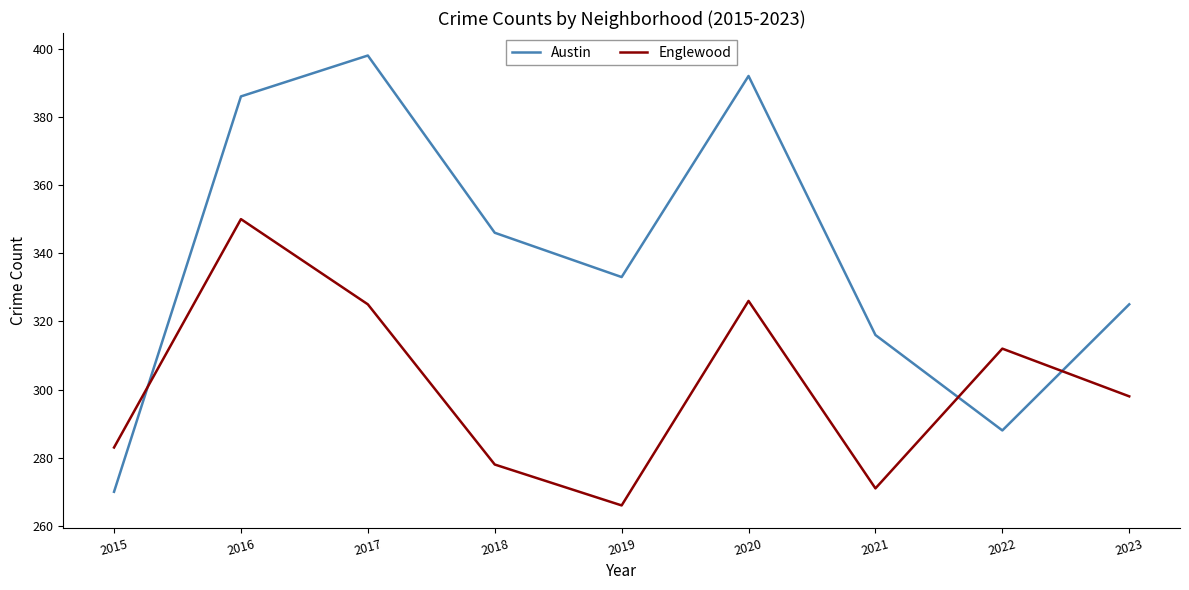

What is the total value across all series at 2016?

736